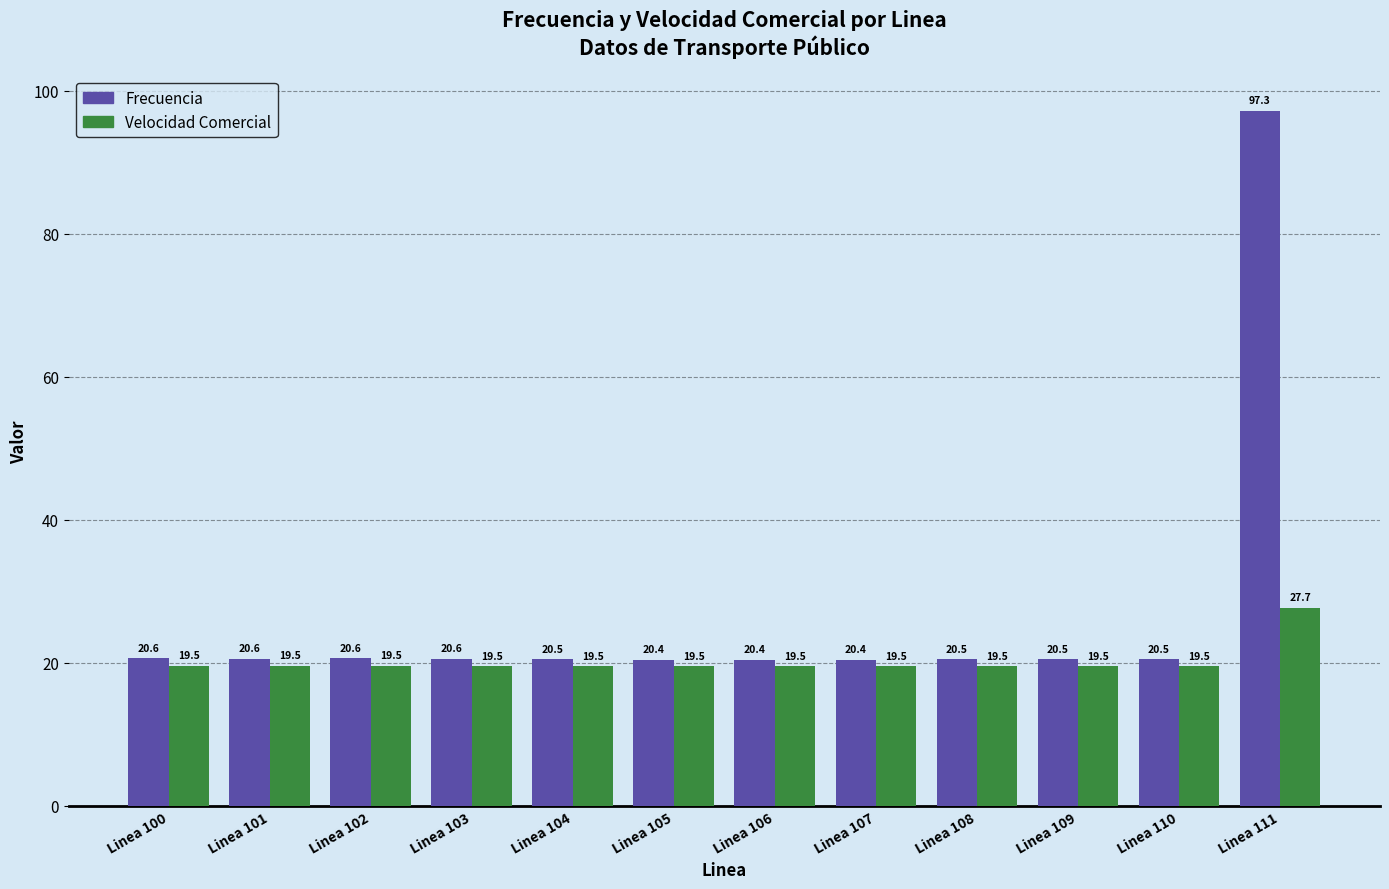

Rank the series by their average value, from highest to lowest.

Frecuencia, Velocidad Comercial